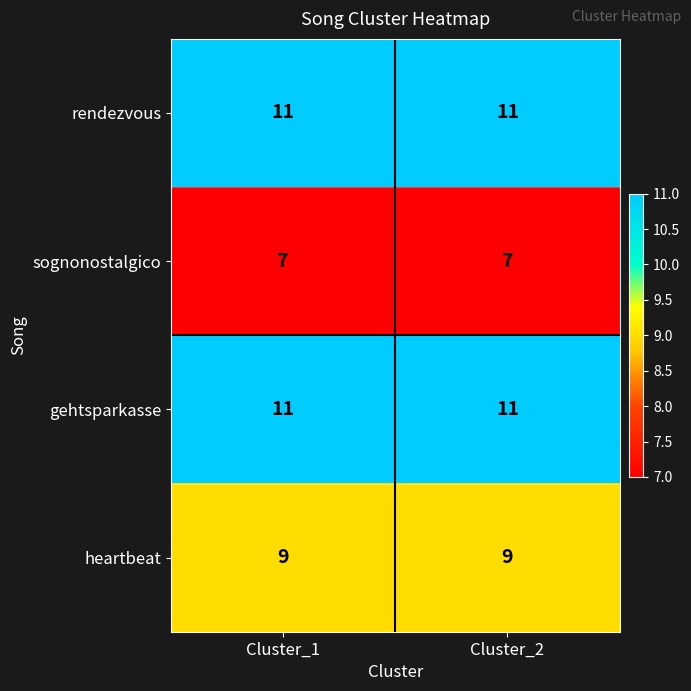

The value of sognonostalgico at Cluster_2 is 7. True or false?

True